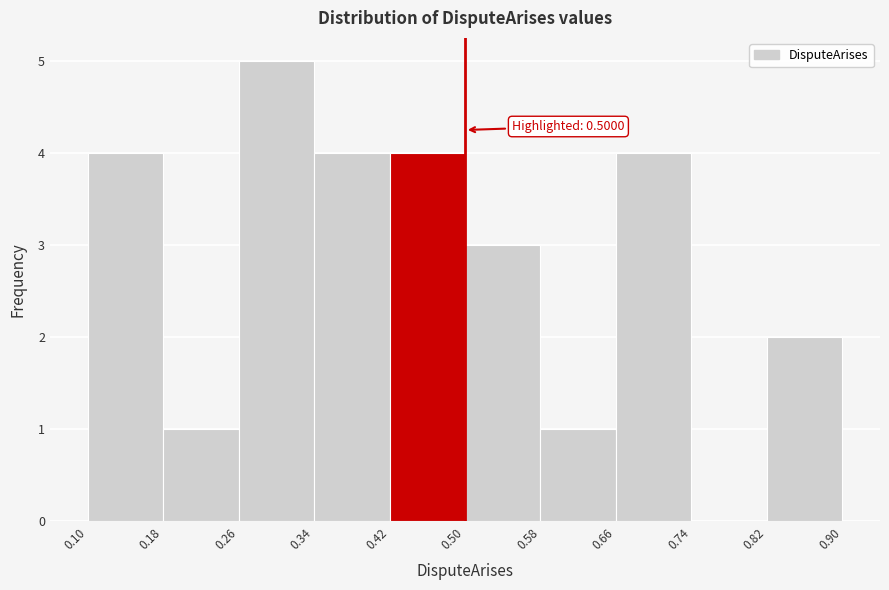

Which range on the x-axis has the tallest bar?

0.26 to 0.34